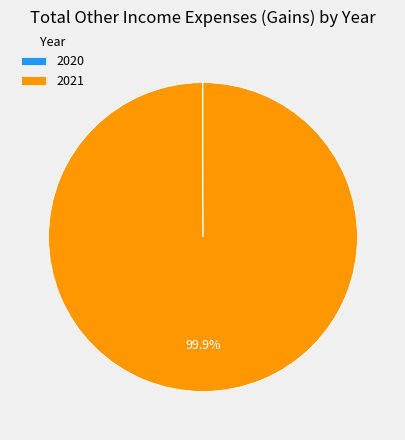

Is 2021 the majority of the pie?

Yes